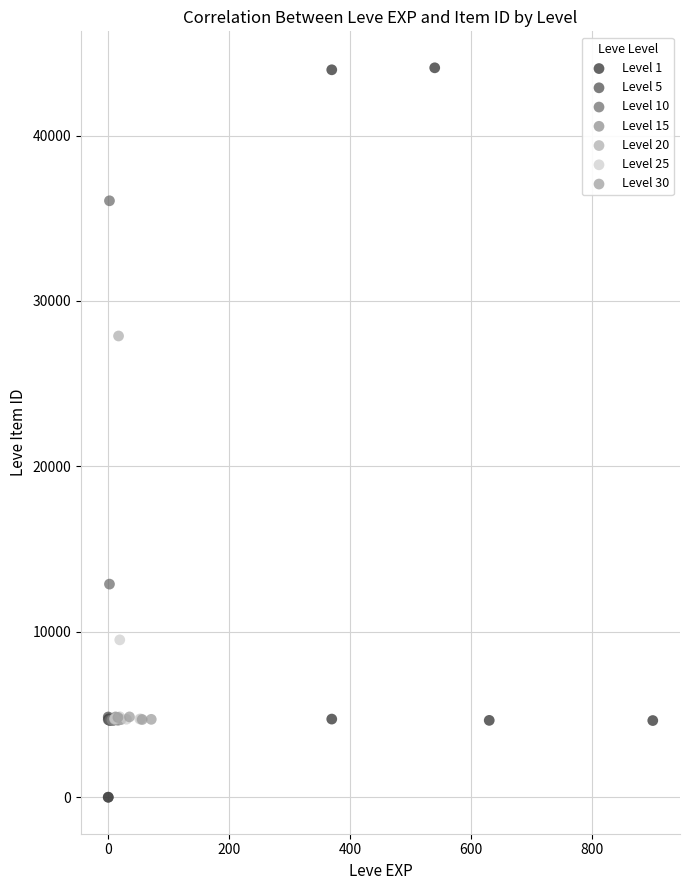

Which series has the widest spread of Y values?

Level 1